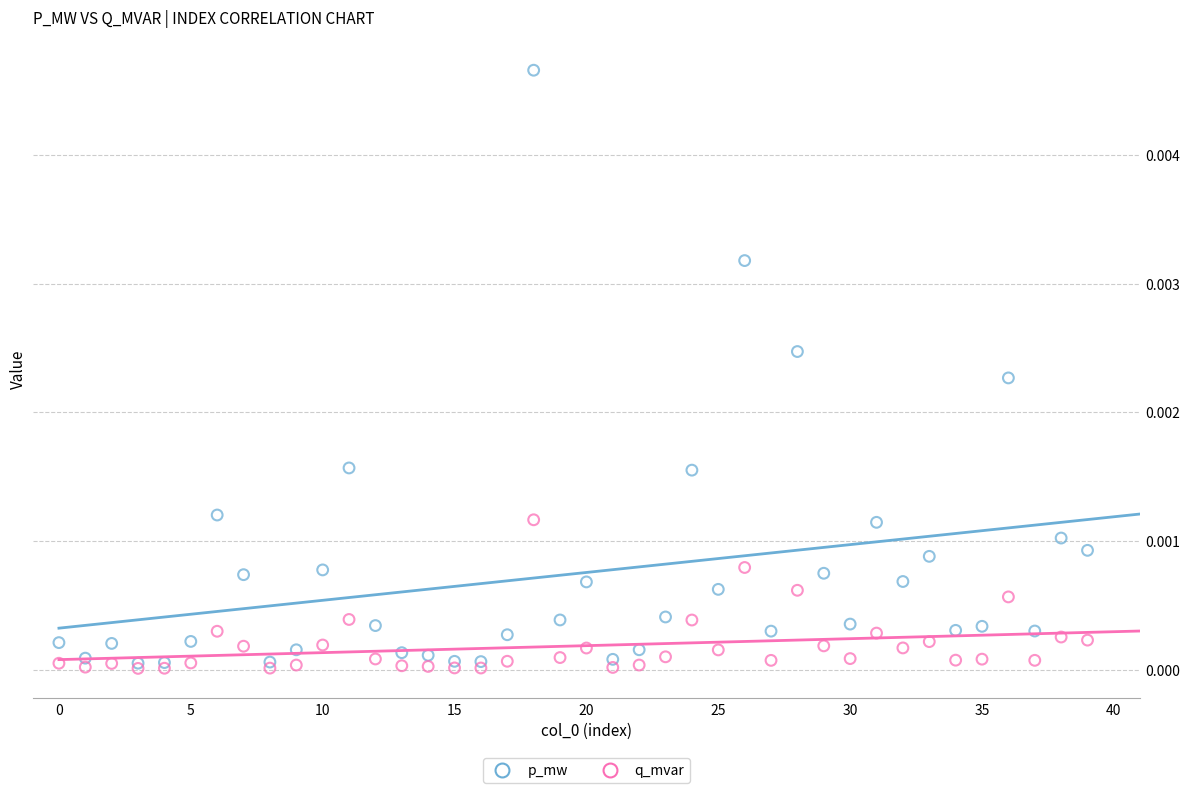

Which series has the largest Y range (max minus min)?

p_mw